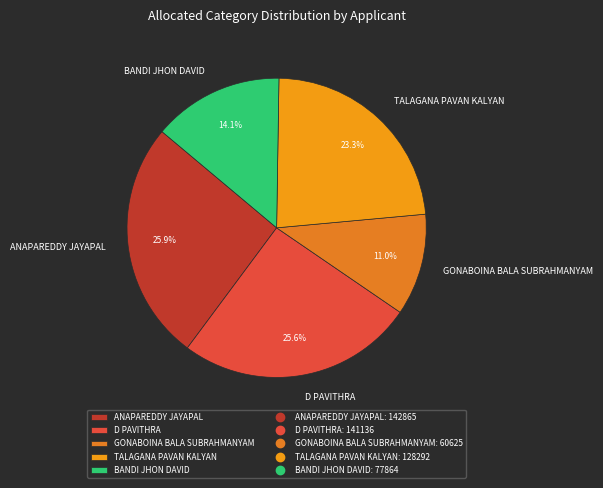

Approximately how many times larger is the value at ANAPAREDDY JAYAPAL compared to GONABOINA BALA SUBRAHMANYAM?

2.4